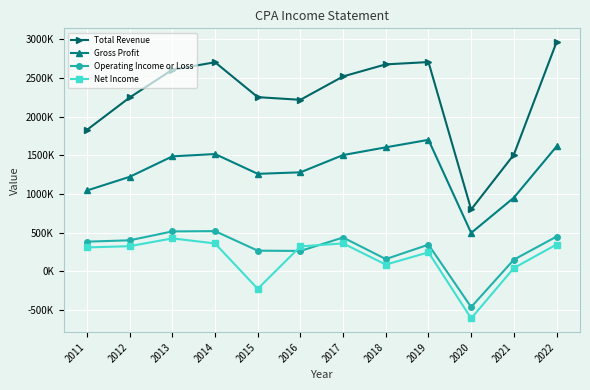

True or false: Operating Income or Loss has more than 1 points higher than both neighbors.

True